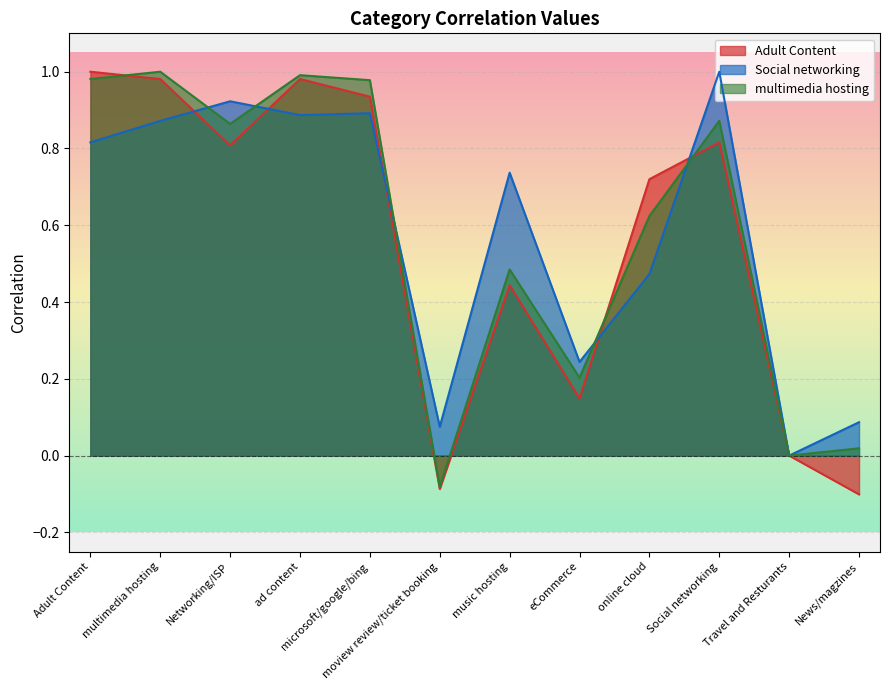

At which category does the chart reach its peak across all series?

Adult Content